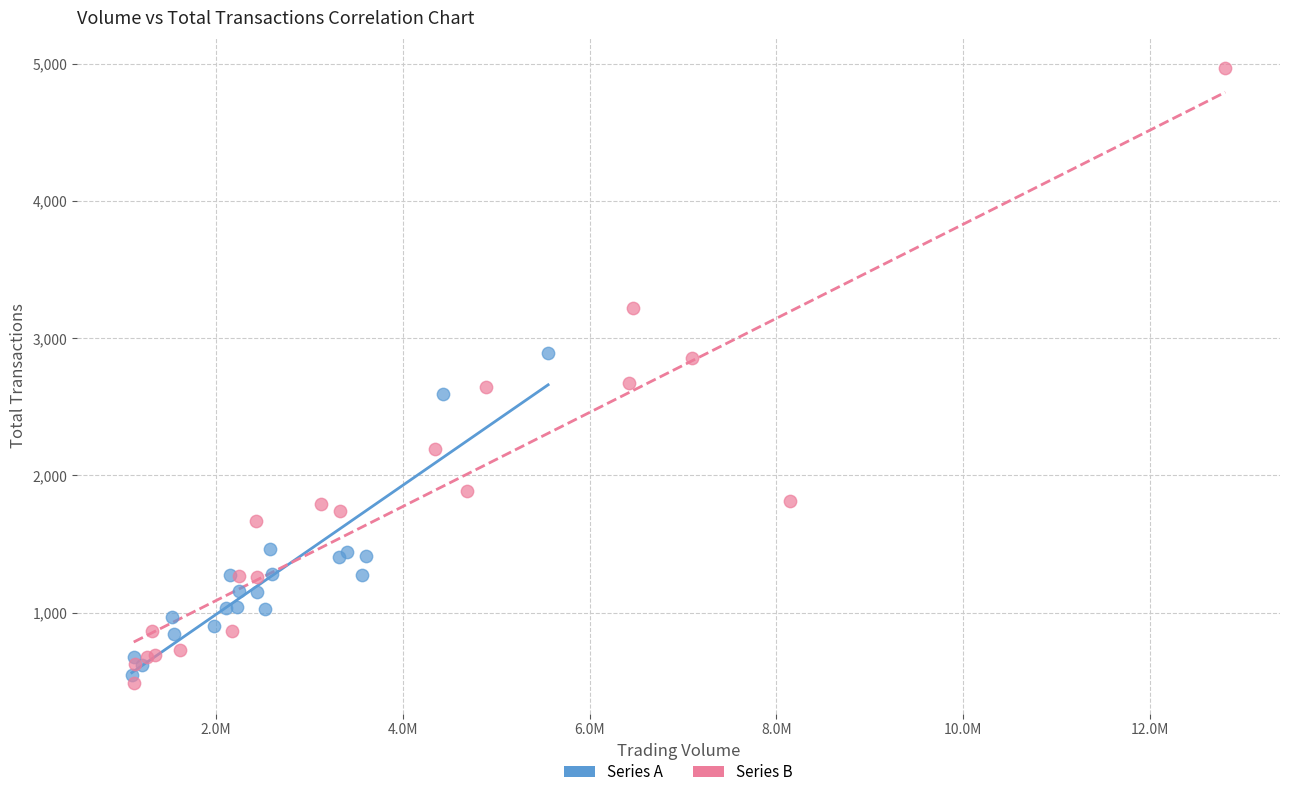

Which series has the widest spread of Y values?

Series B